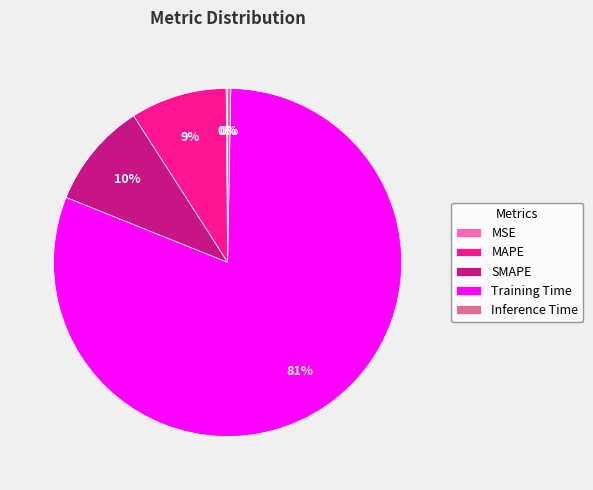

Which has a higher value, Inference Time or MAPE?

MAPE